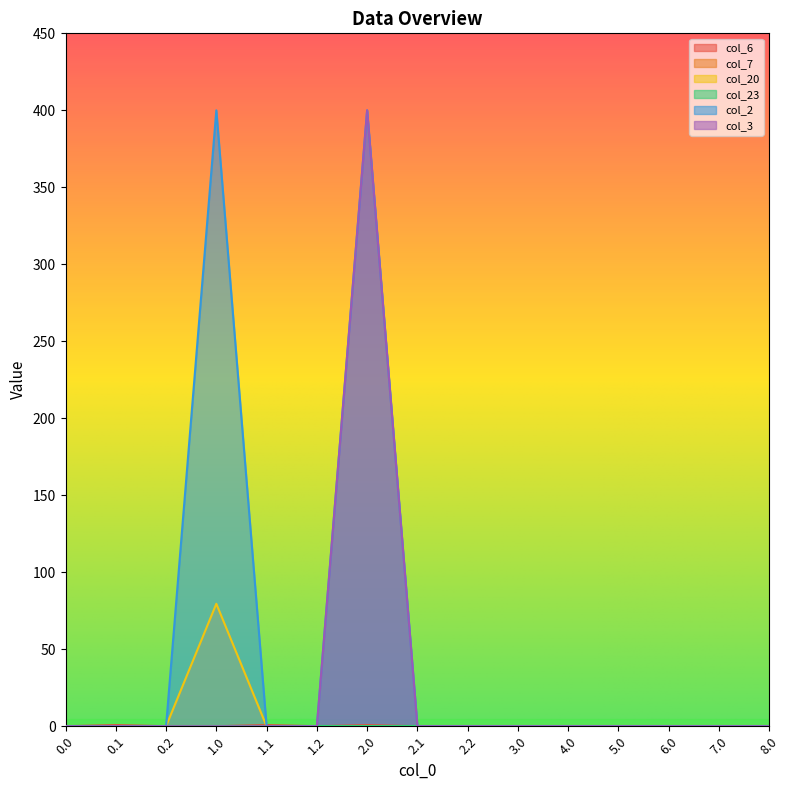

In col_6, how many points are lower than both neighbors (excluding endpoints)?

1